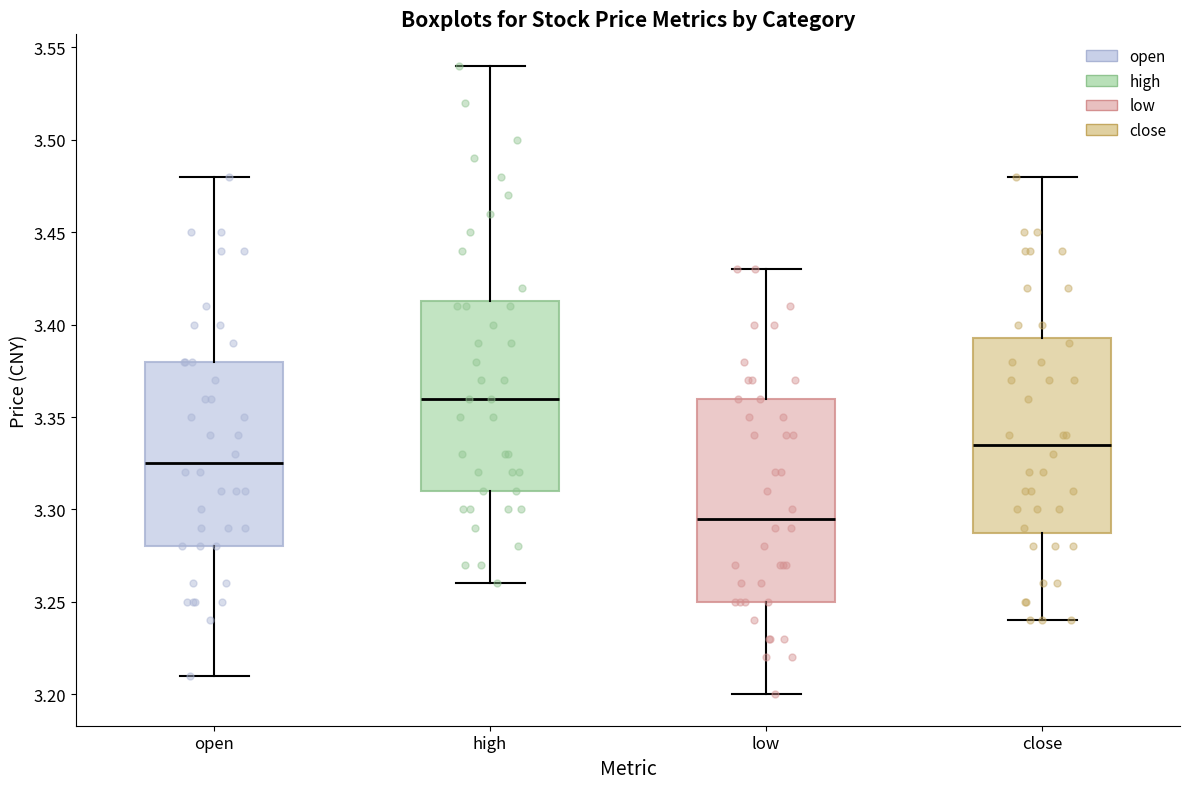

Reading left to right, read every box against the y-axis: the position of its median line, the range the box covers, and the ends of its whiskers. The values are not printed on the chart, so give them approximately, as read against the axis.

open: median 3.325, box 3.280 to 3.380, whiskers 3.210 to 3.480
high: median 3.360, box 3.310 to 3.415, whiskers 3.260 to 3.540
low: median 3.295, box 3.250 to 3.360, whiskers 3.200 to 3.430
close: median 3.335, box 3.290 to 3.395, whiskers 3.240 to 3.480